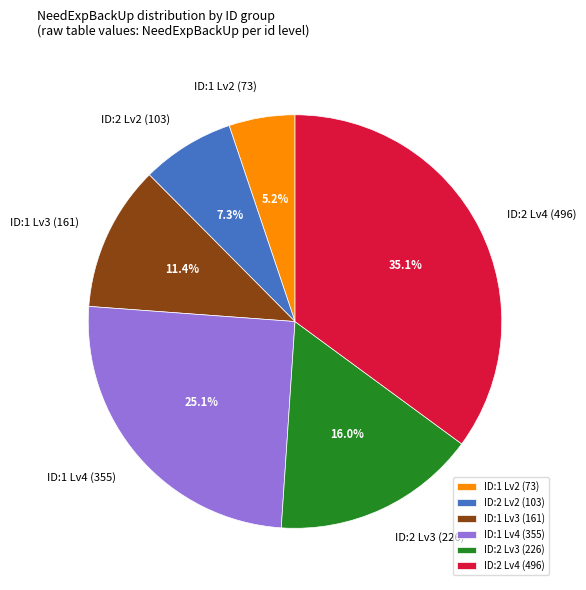

What is the largest slice in the pie chart?

ID:2 Lv4 (496)